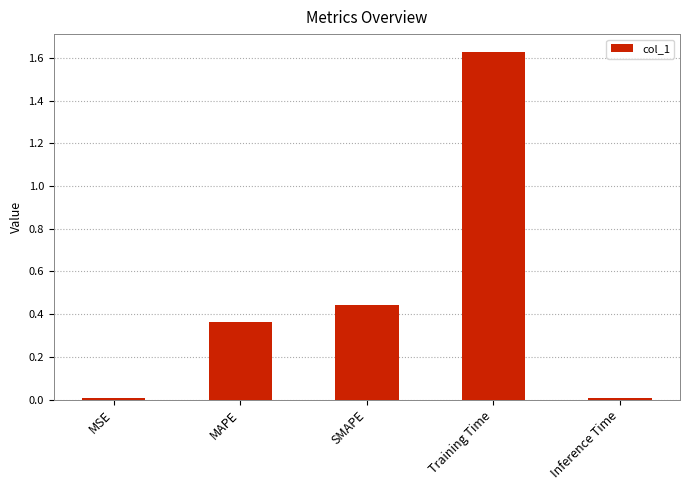

What is the average value?

0.5